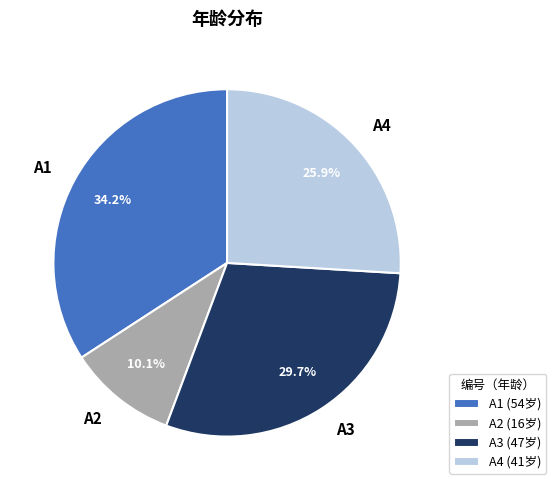

How much of the chart is everything except A1?

65.8%